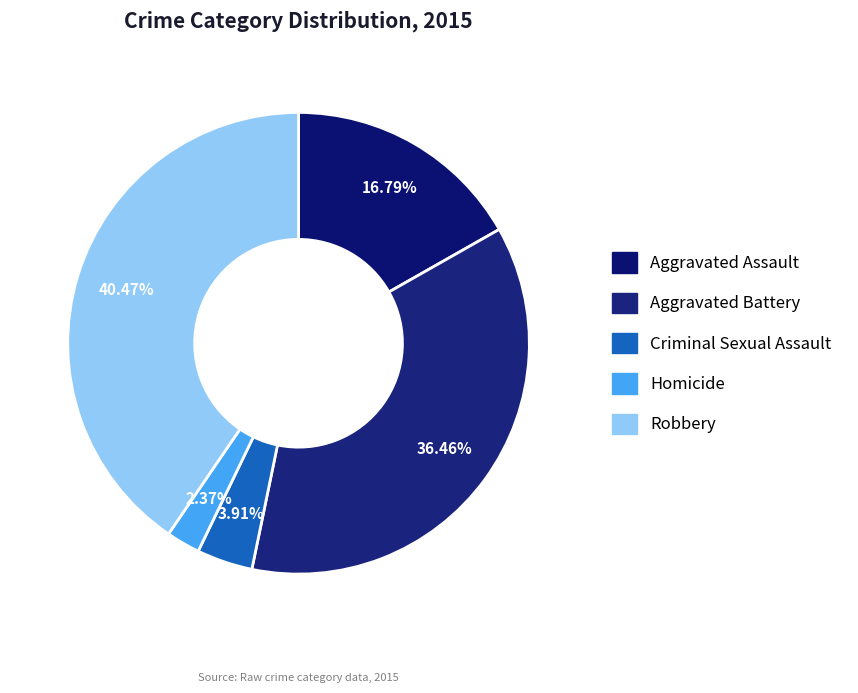

Count the number of slices in the pie.

5